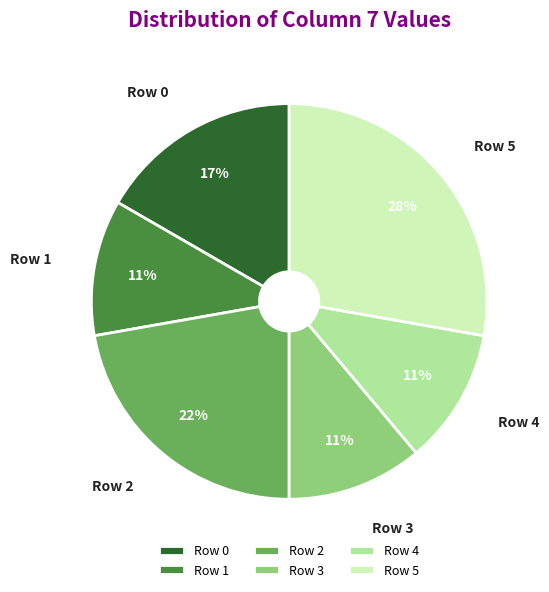

To the nearest percent, what is the combined percentage of Row 2 and Row 4?

33%